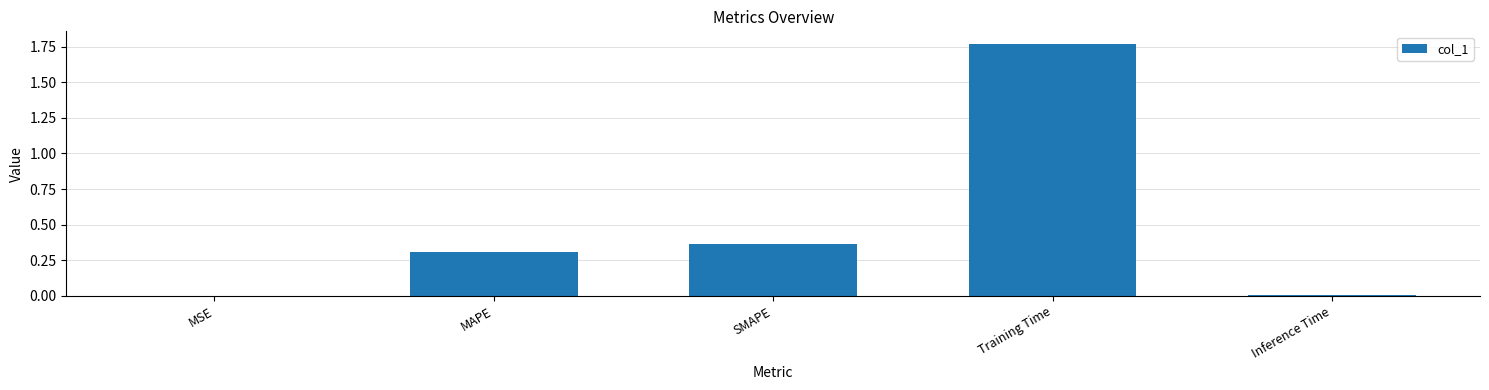

The value at SMAPE is 0.5. True or false?

False